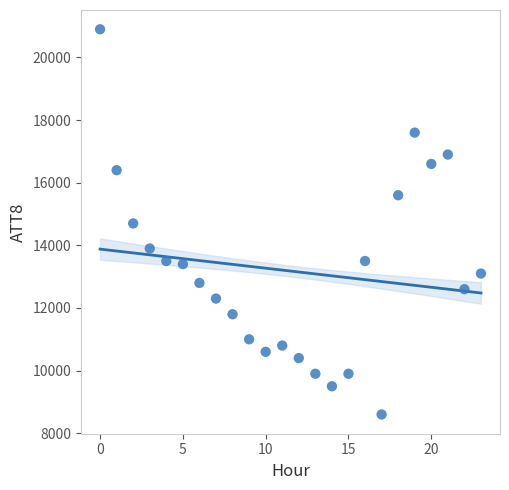

Count the number of points in this scatter plot.

24